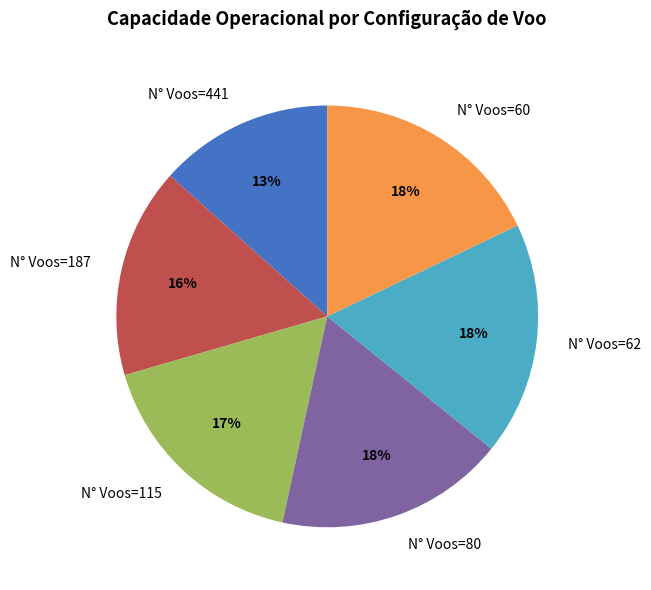

Is it true that N° Voos=60 is 18% of the pie?

True